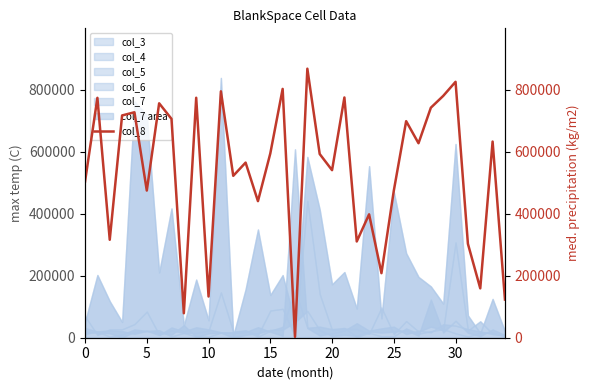

What is the change in value from 31 to 33?

+329840